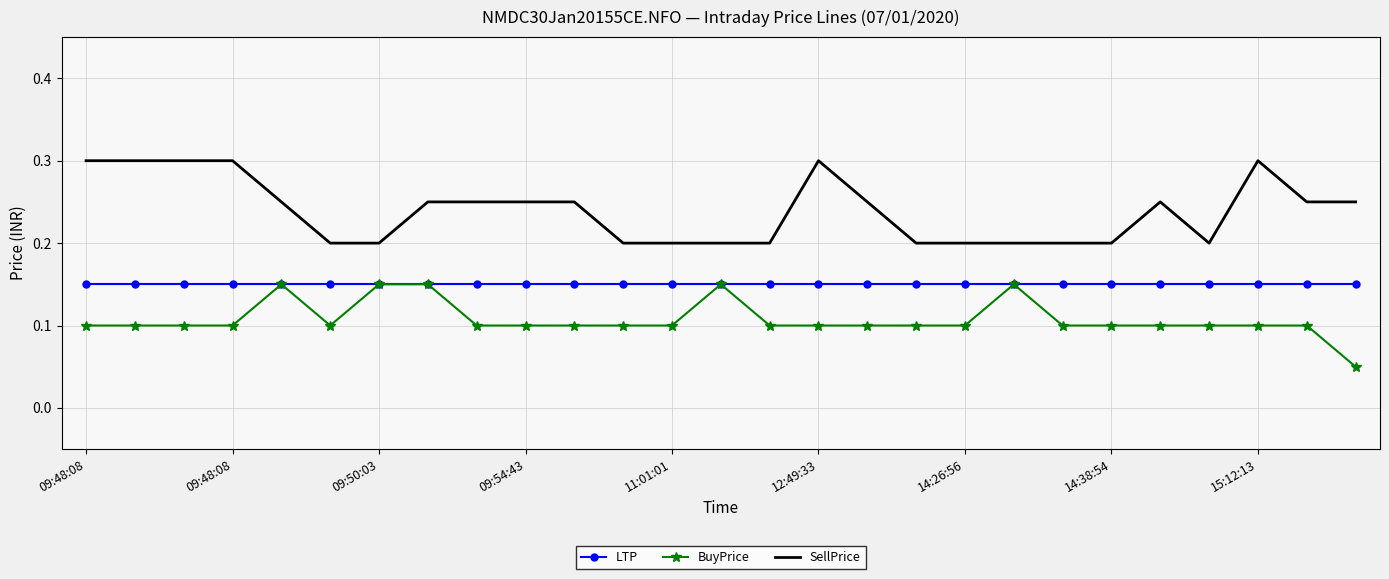

At how many categories does at least one series exceed 0?

27